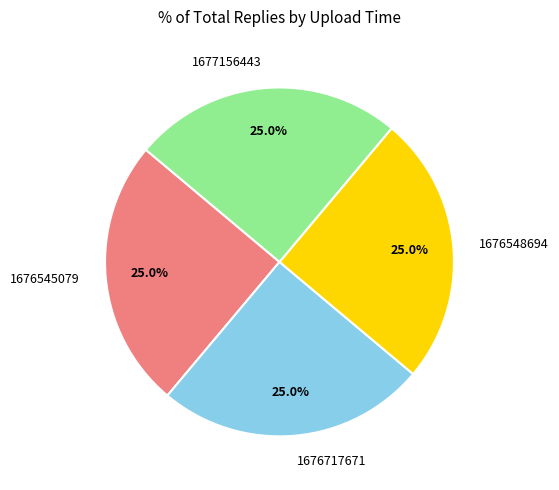

How many slices are in this pie chart?

4